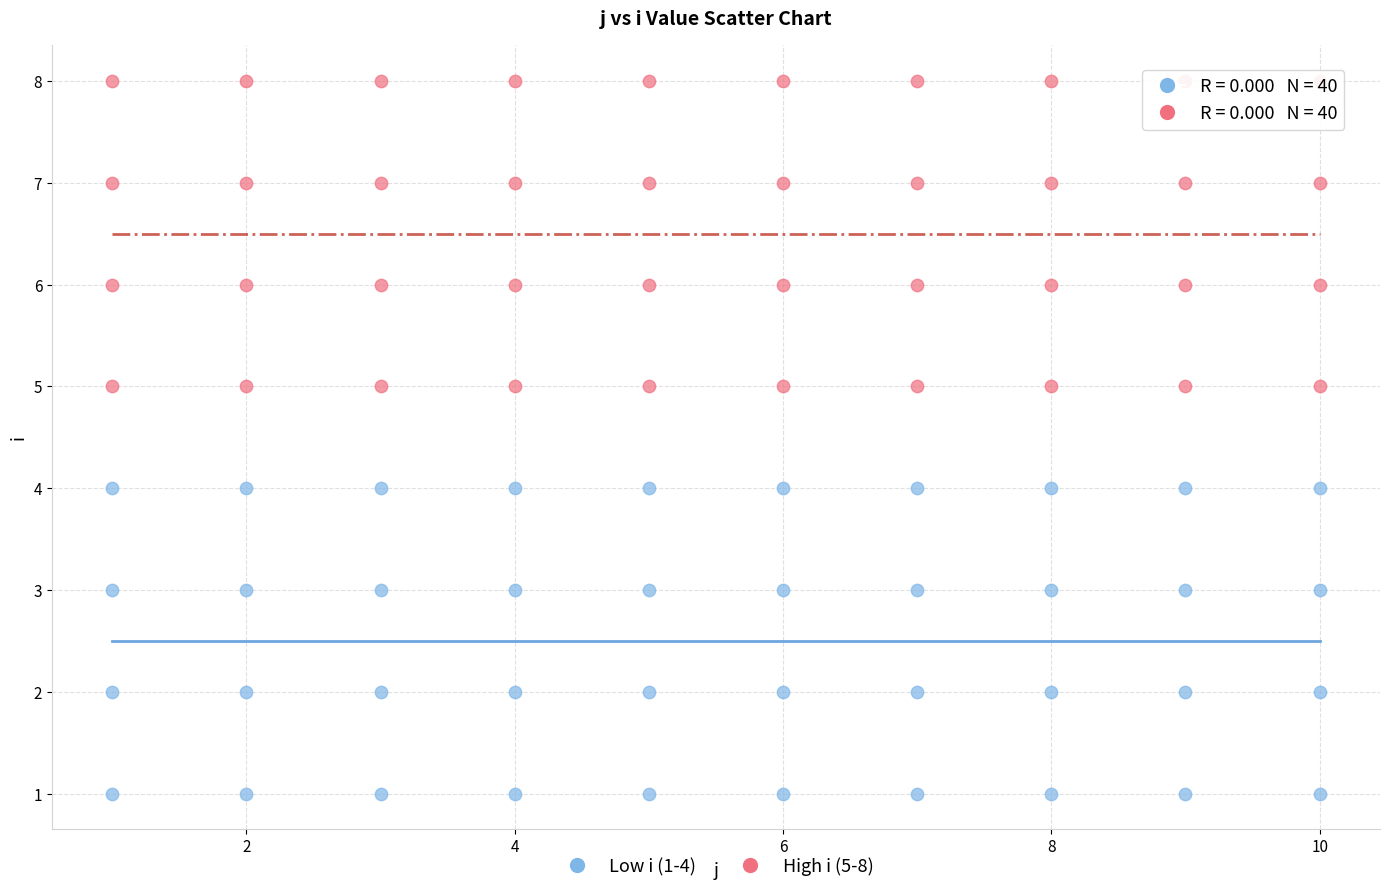

Which series contains the lowest Y value?

Low i (1-4)